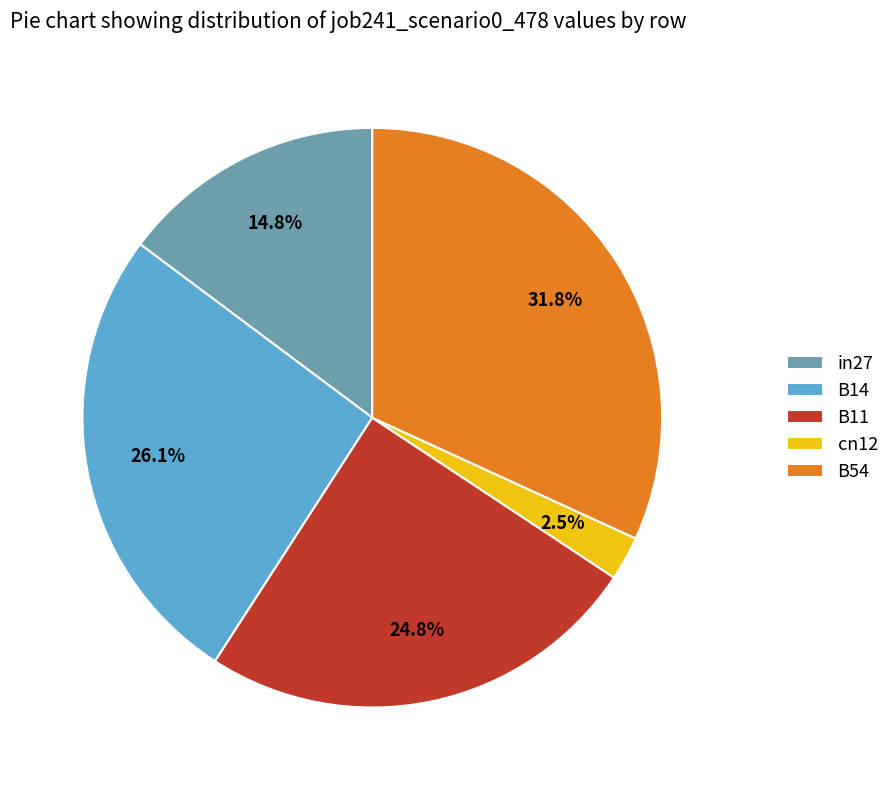

To the nearest percent, what percentage of the pie is B11?

25%